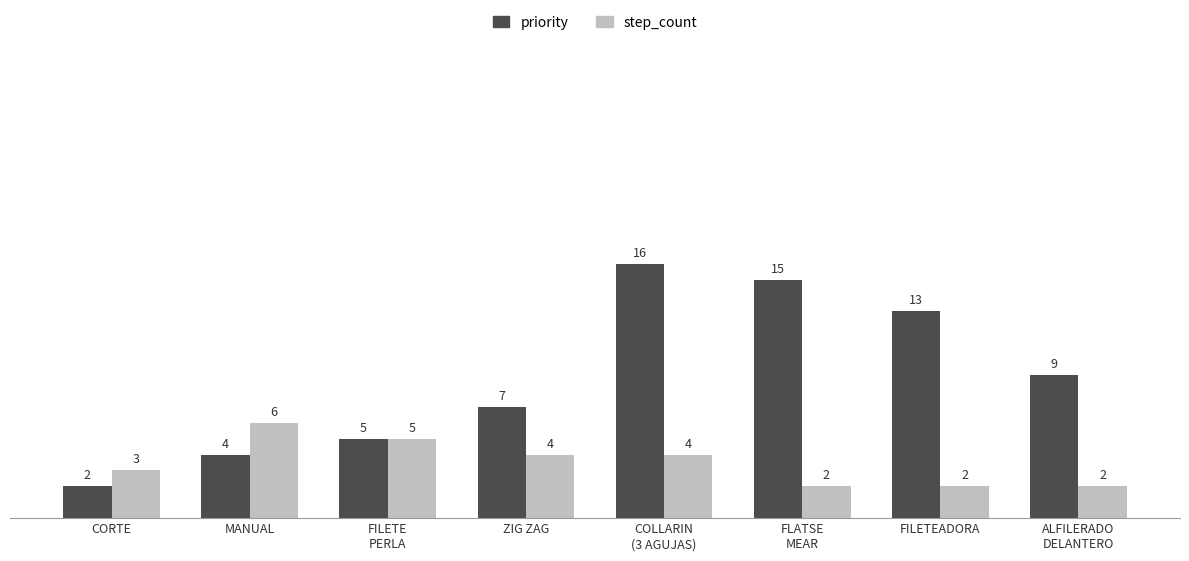

Which series changed the most between CORTE and ZIG ZAG?

priority